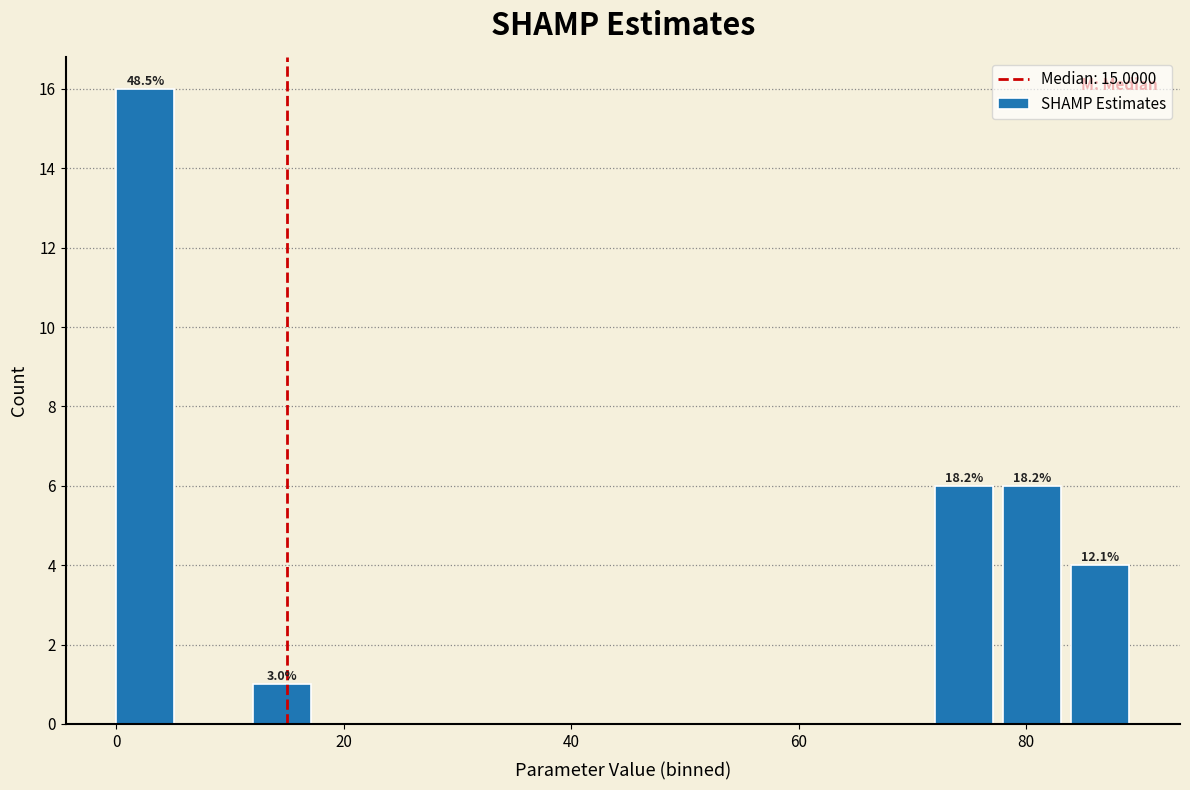

Read against the x-axis, roughly where is the centre of the tallest bar?

2